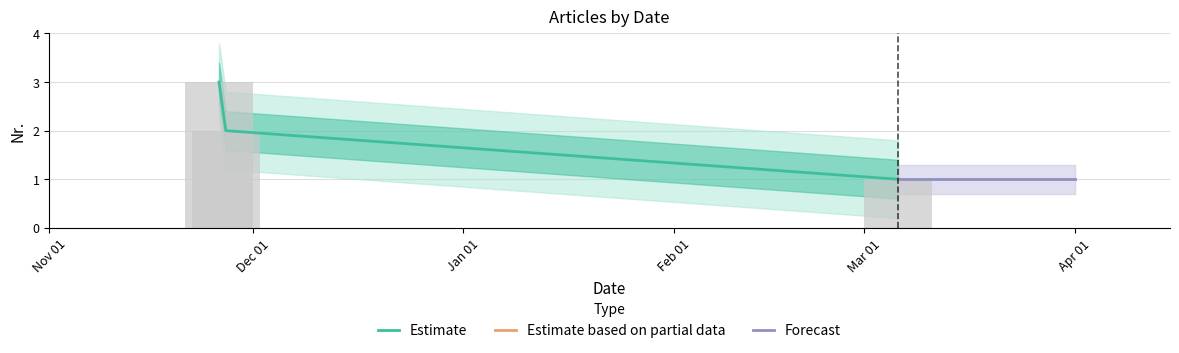

What is the highest value of the Estimate series?

3